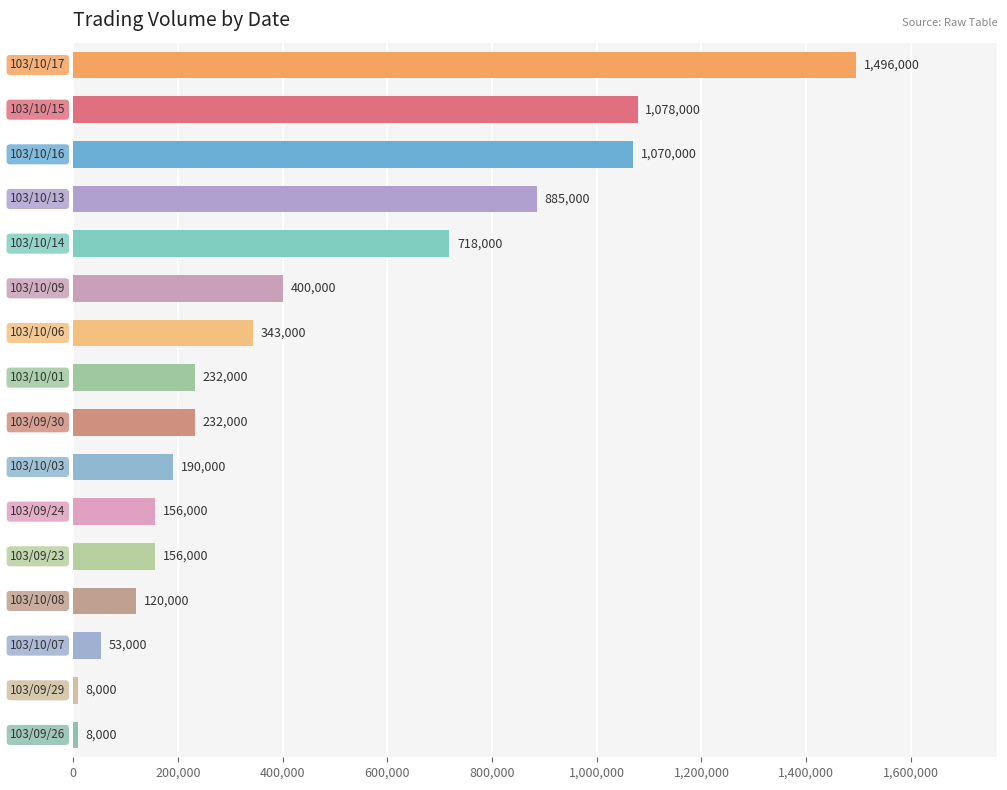

What is the smallest value displayed?

8000